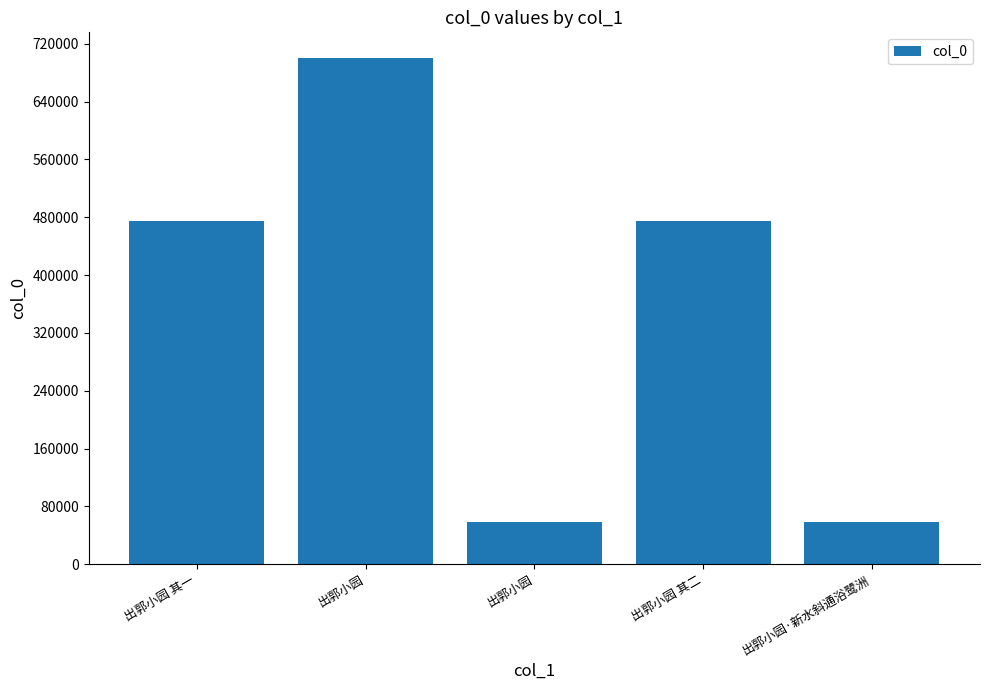

List the labels in order of value, largest first.

出郭小园, 出郭小园 其二, 出郭小园 其一, 出郭小园·新水斜通浴鹭洲, 出郭小园